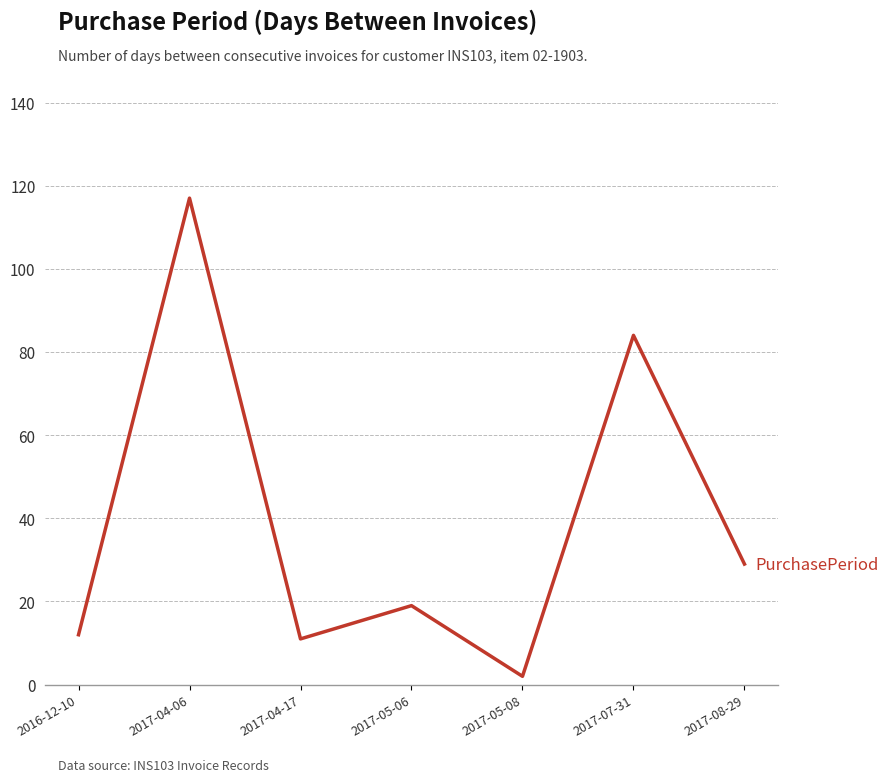

Does the chart have visible grid lines?

Yes